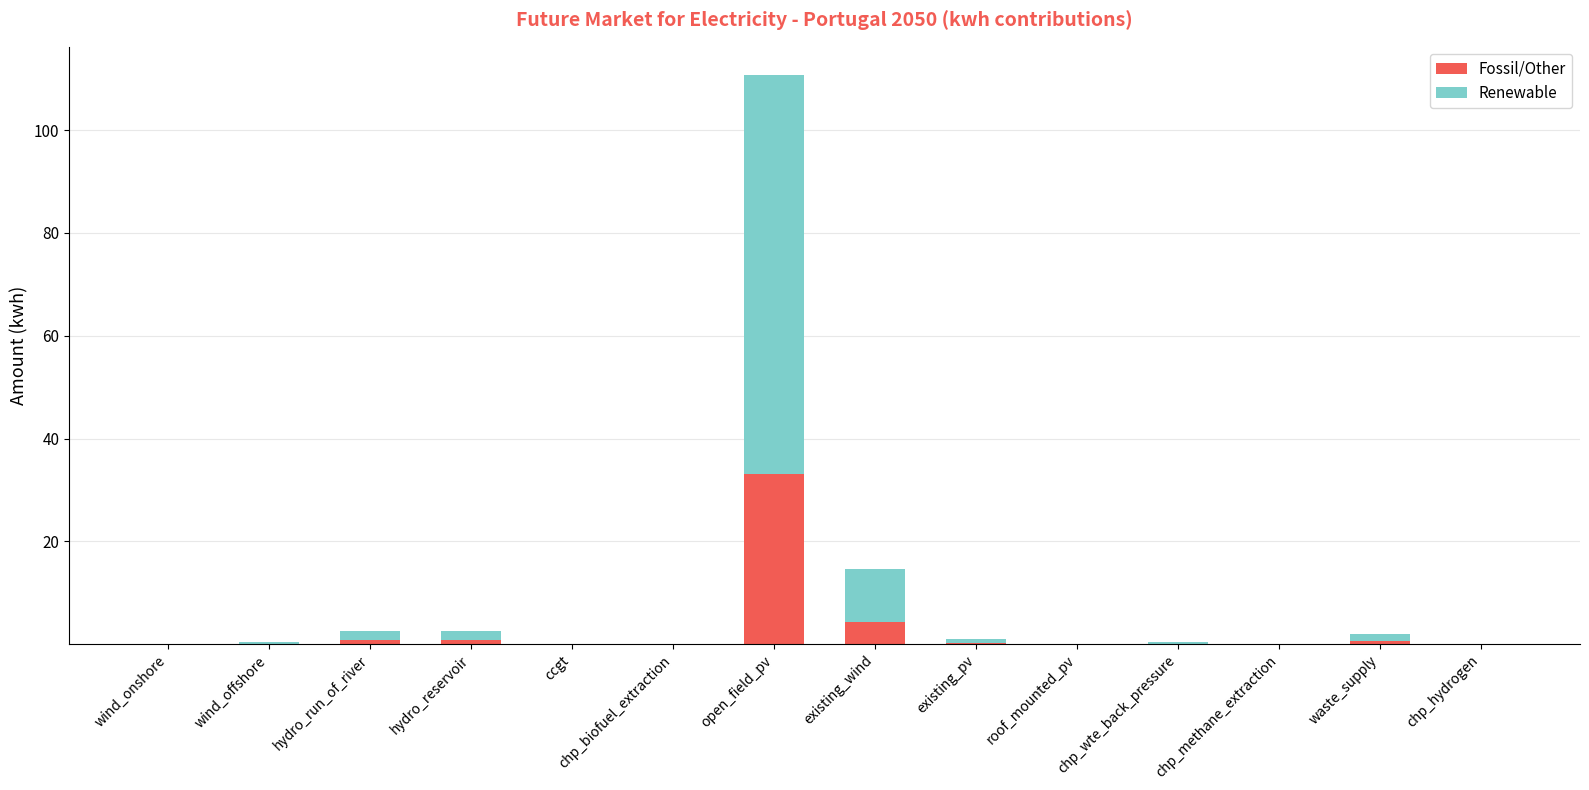

What is the maximum value for Fossil/Other?

33.2